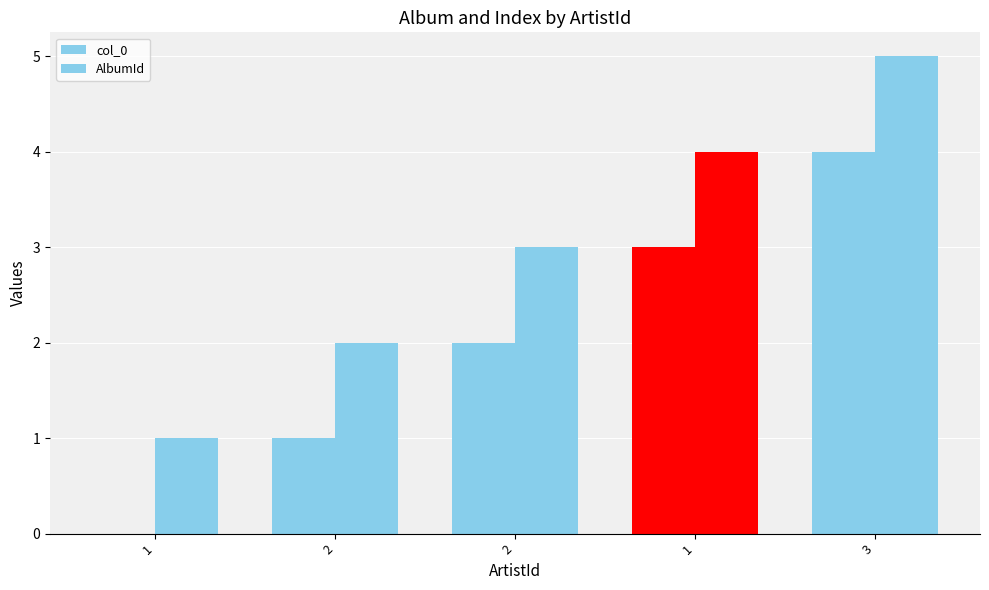

How many distinct data groups are displayed?

2